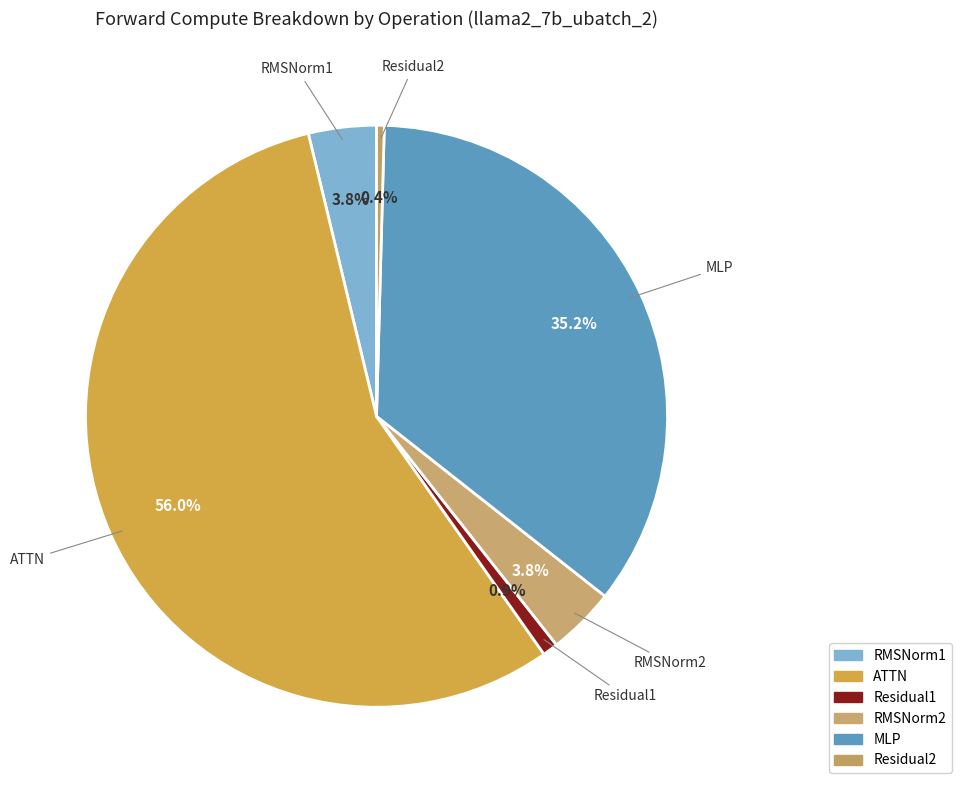

What percentage is NOT represented by MLP?

64.8%